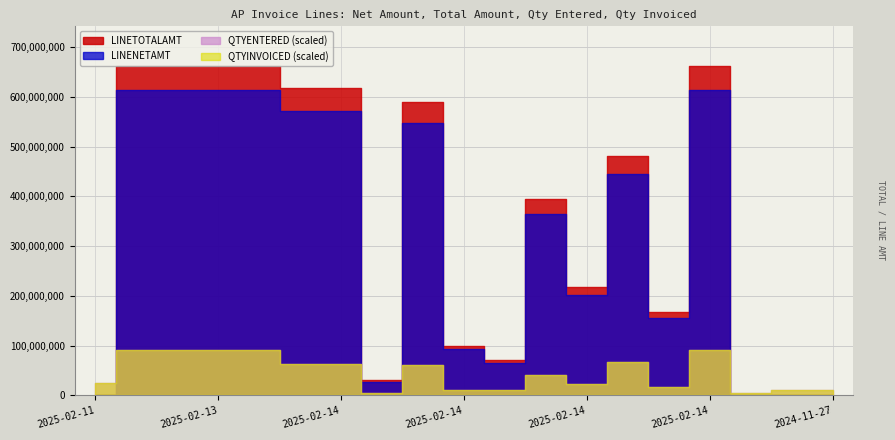

Count the number of categories in the chart.

19